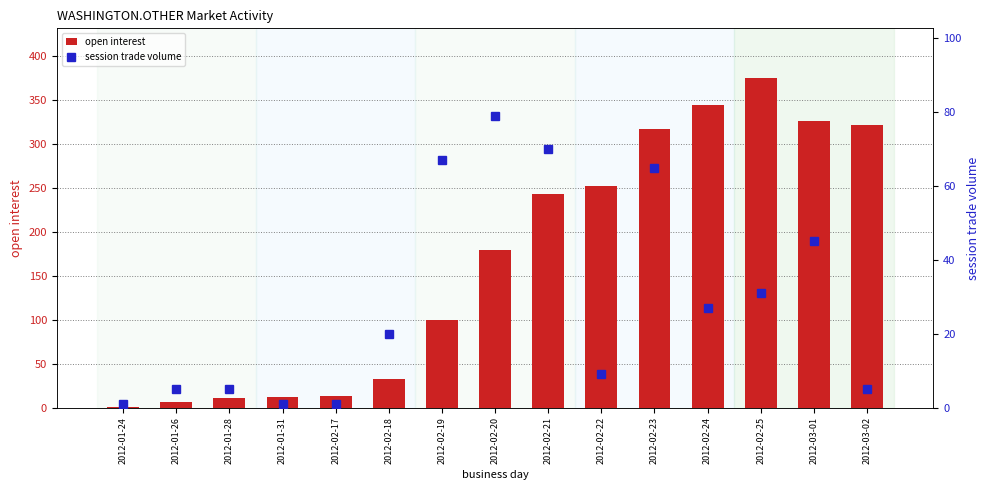

List the labels in order of session trade volume value, smallest first.

2012-01-24, 2012-01-31, 2012-02-17, 2012-01-26, 2012-01-28, 2012-03-02, 2012-02-22, 2012-02-18, 2012-02-24, 2012-02-25, 2012-03-01, 2012-02-23, 2012-02-19, 2012-02-21, 2012-02-20